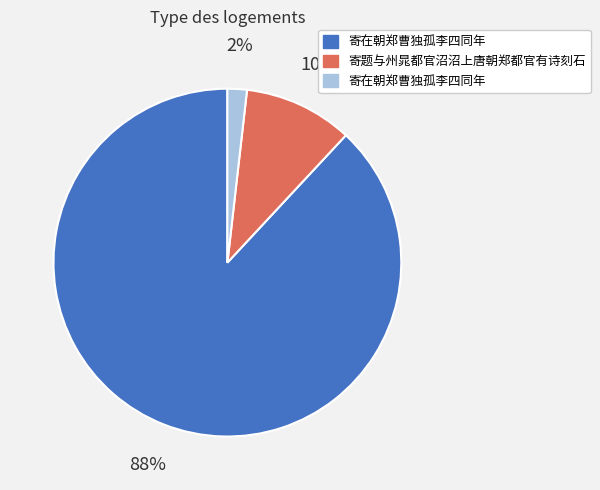

To the nearest percent, what is the average slice percentage?

33%